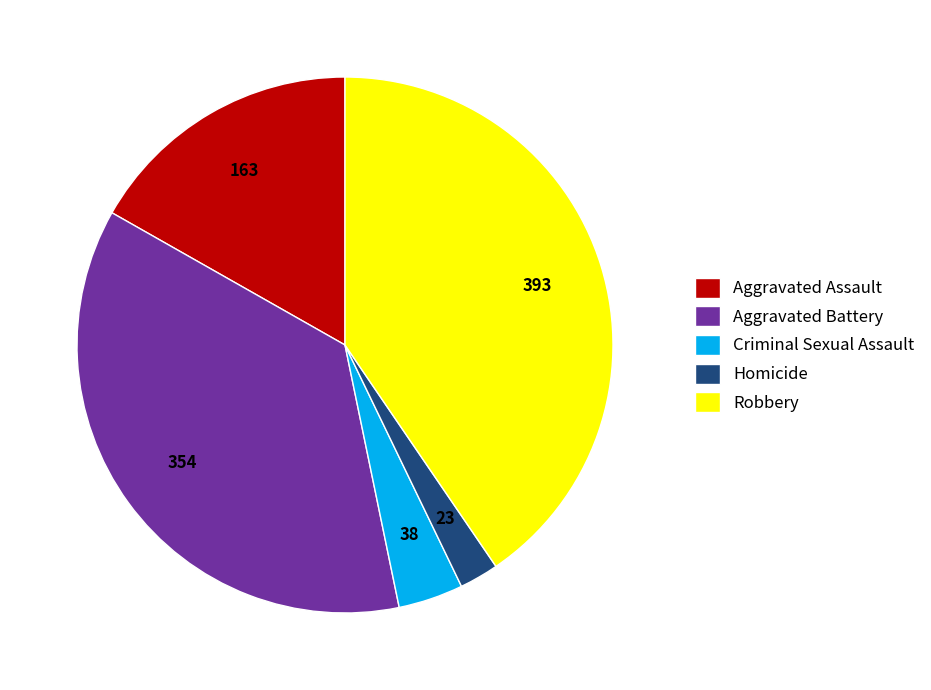

Do Aggravated Assault and Robbery together represent more than half of the pie?

Yes